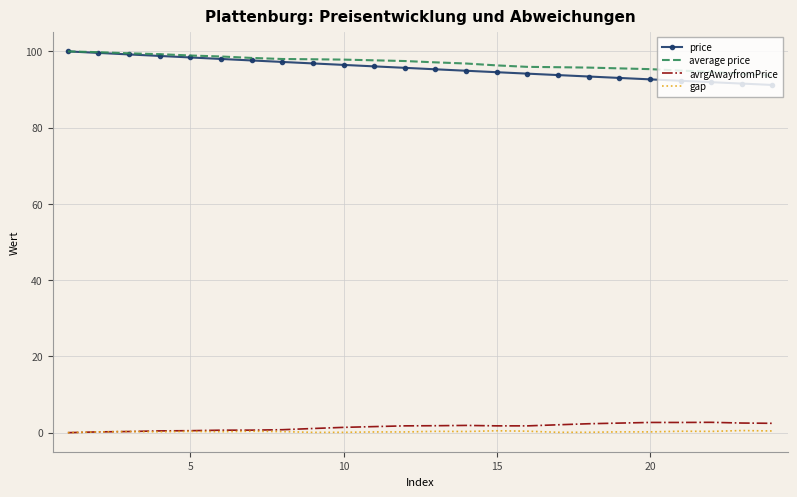

What is the lowest value of the price series?

91.2